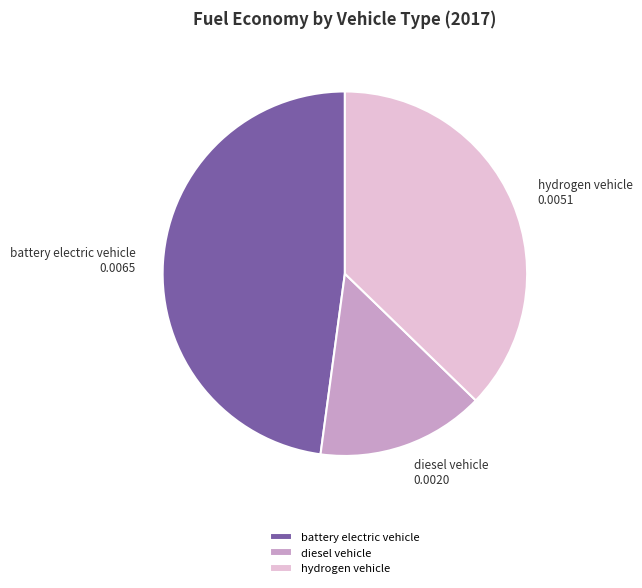

The hydrogen vehicle slice represents 37% of the pie. True or false?

True